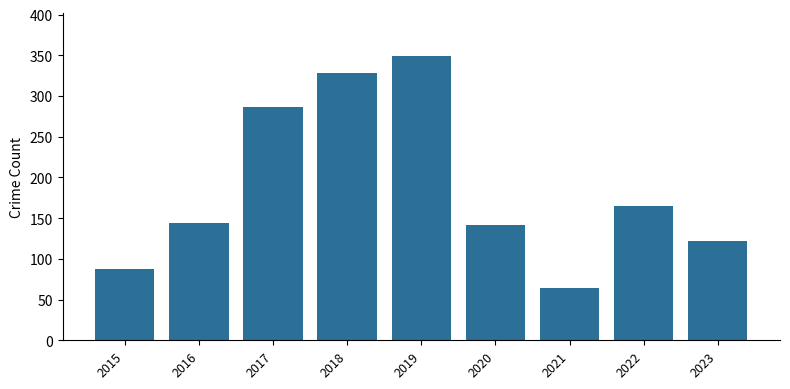

True or false: the data shows 224 at 2020.

False